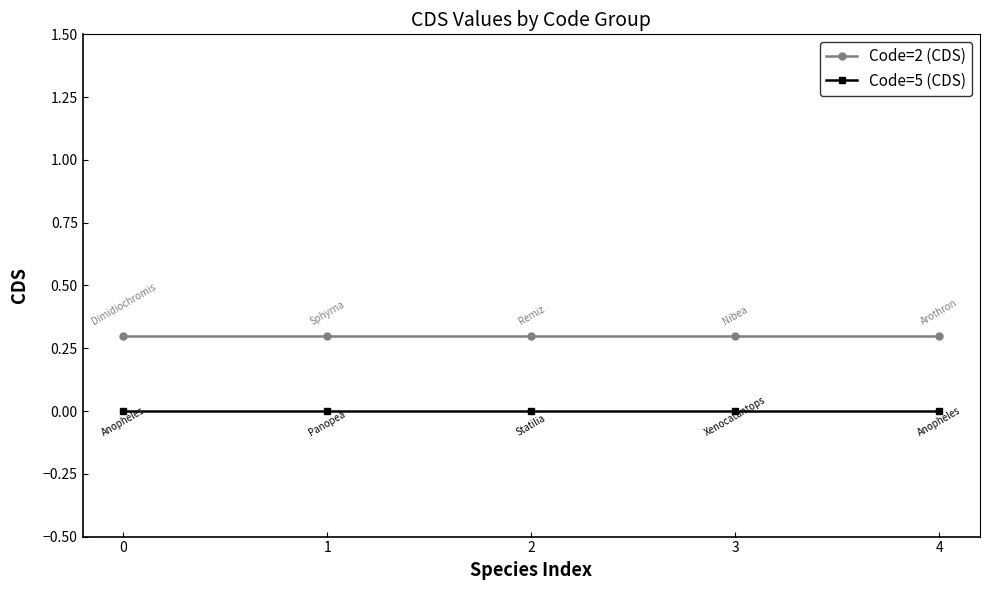

What is the sum of the Code=2 (CDS) values at 4 and 3?

0.6